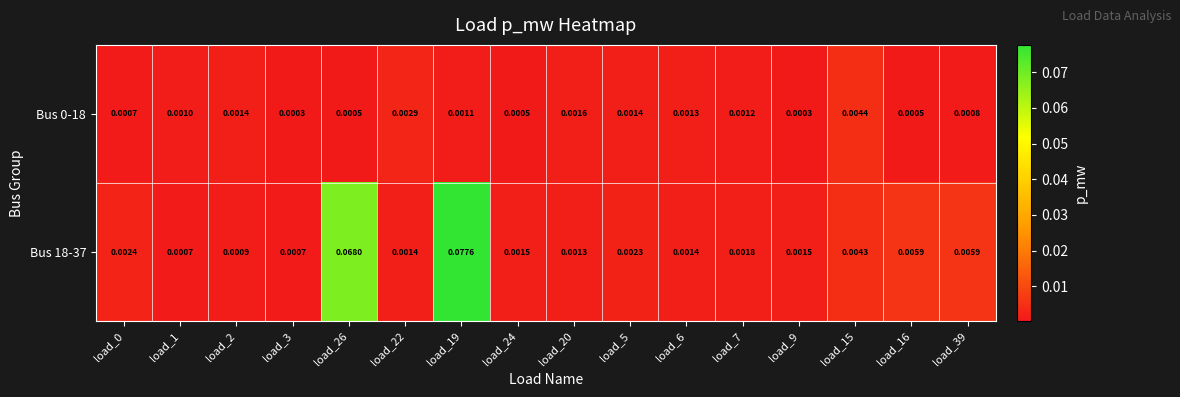

Is the value of Bus 0-18 at load_0 greater than the value of Bus 18-37 at load_2?

No